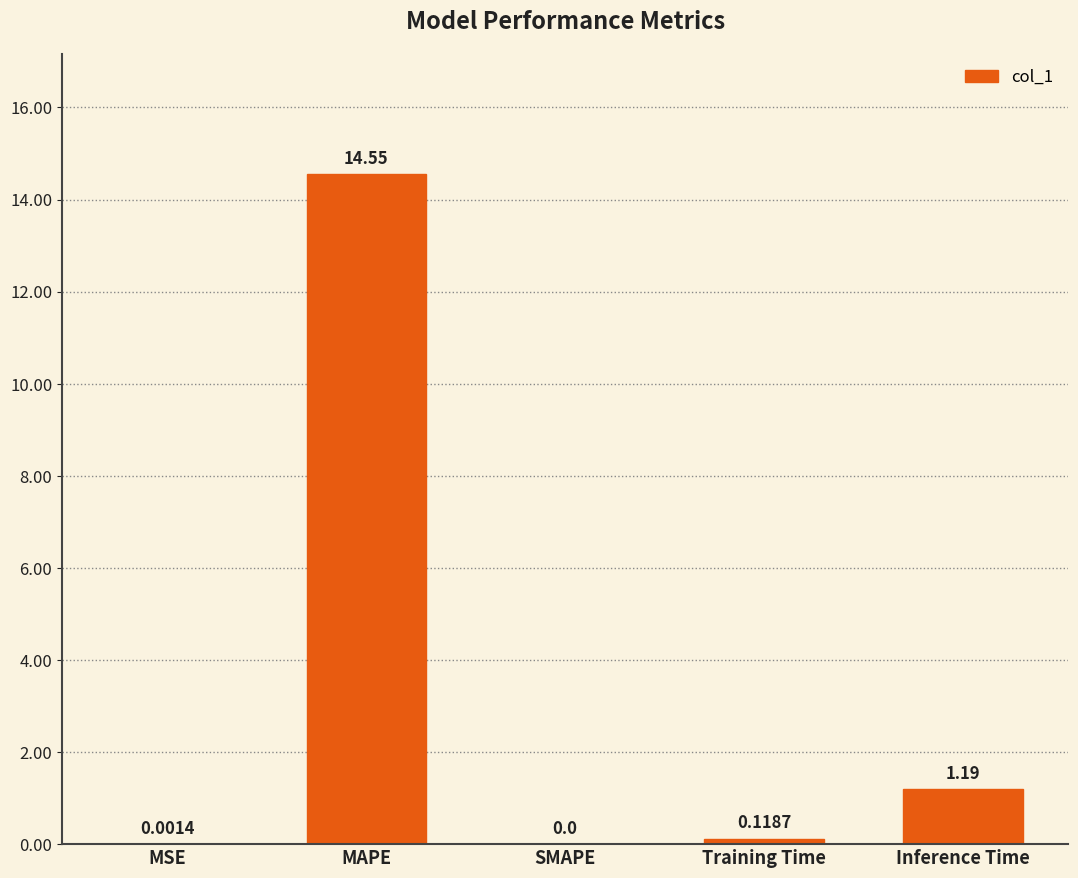

What is the sum of the values at Training Time and MAPE?

14.7